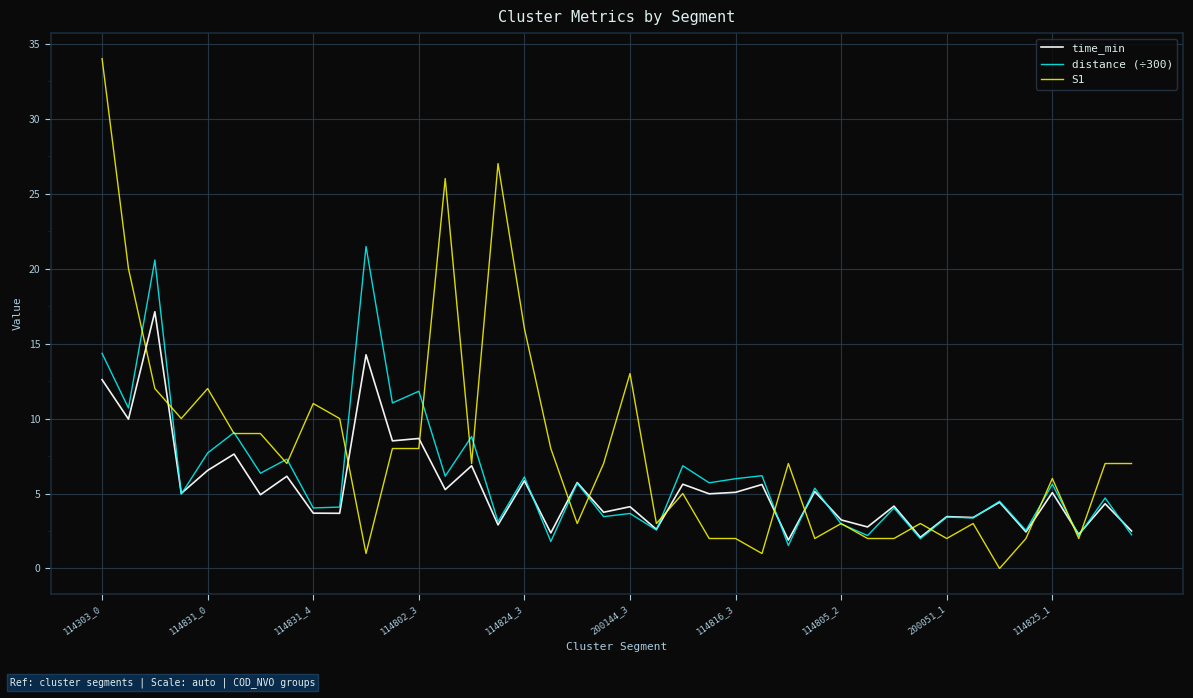

List the series in order of their peak value, lowest first.

time_min, distance (÷300), S1